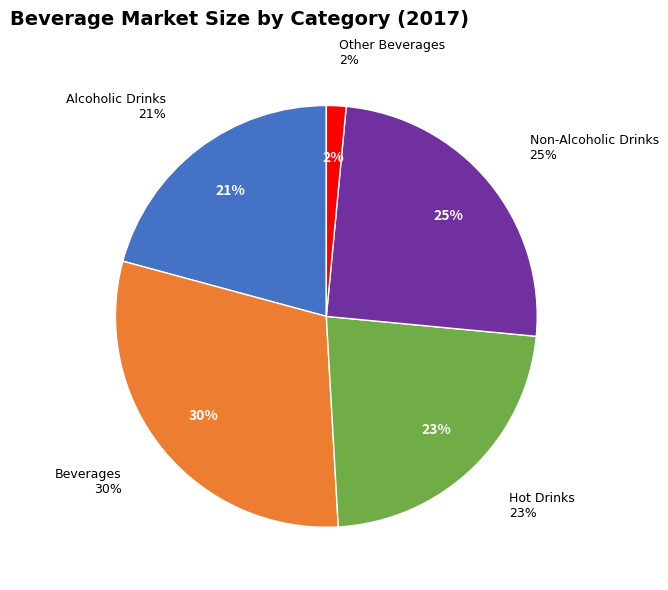

Which slice is the smallest?

Other Beverages